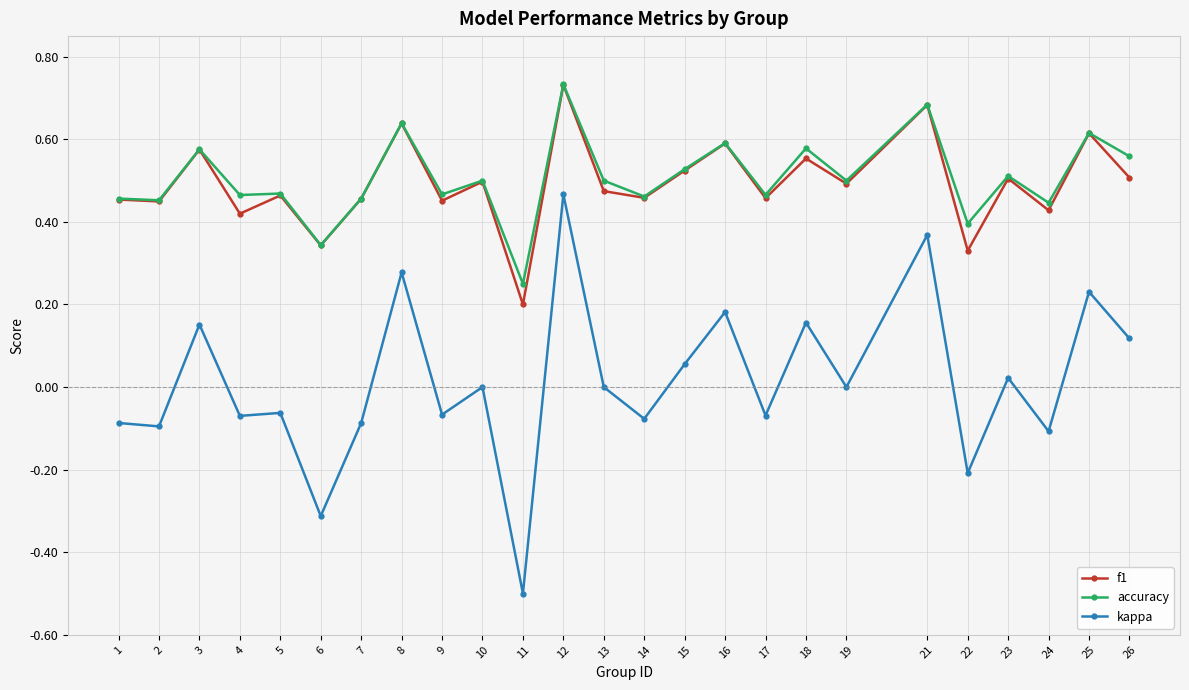

True or false: kappa has a value of 0.0 at 10.

True